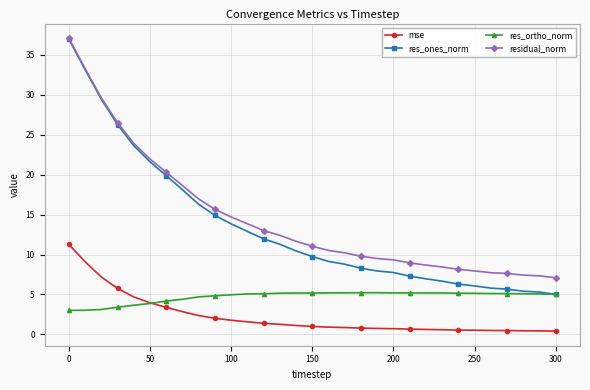

Which series has the widest spread of values?

res_ones_norm